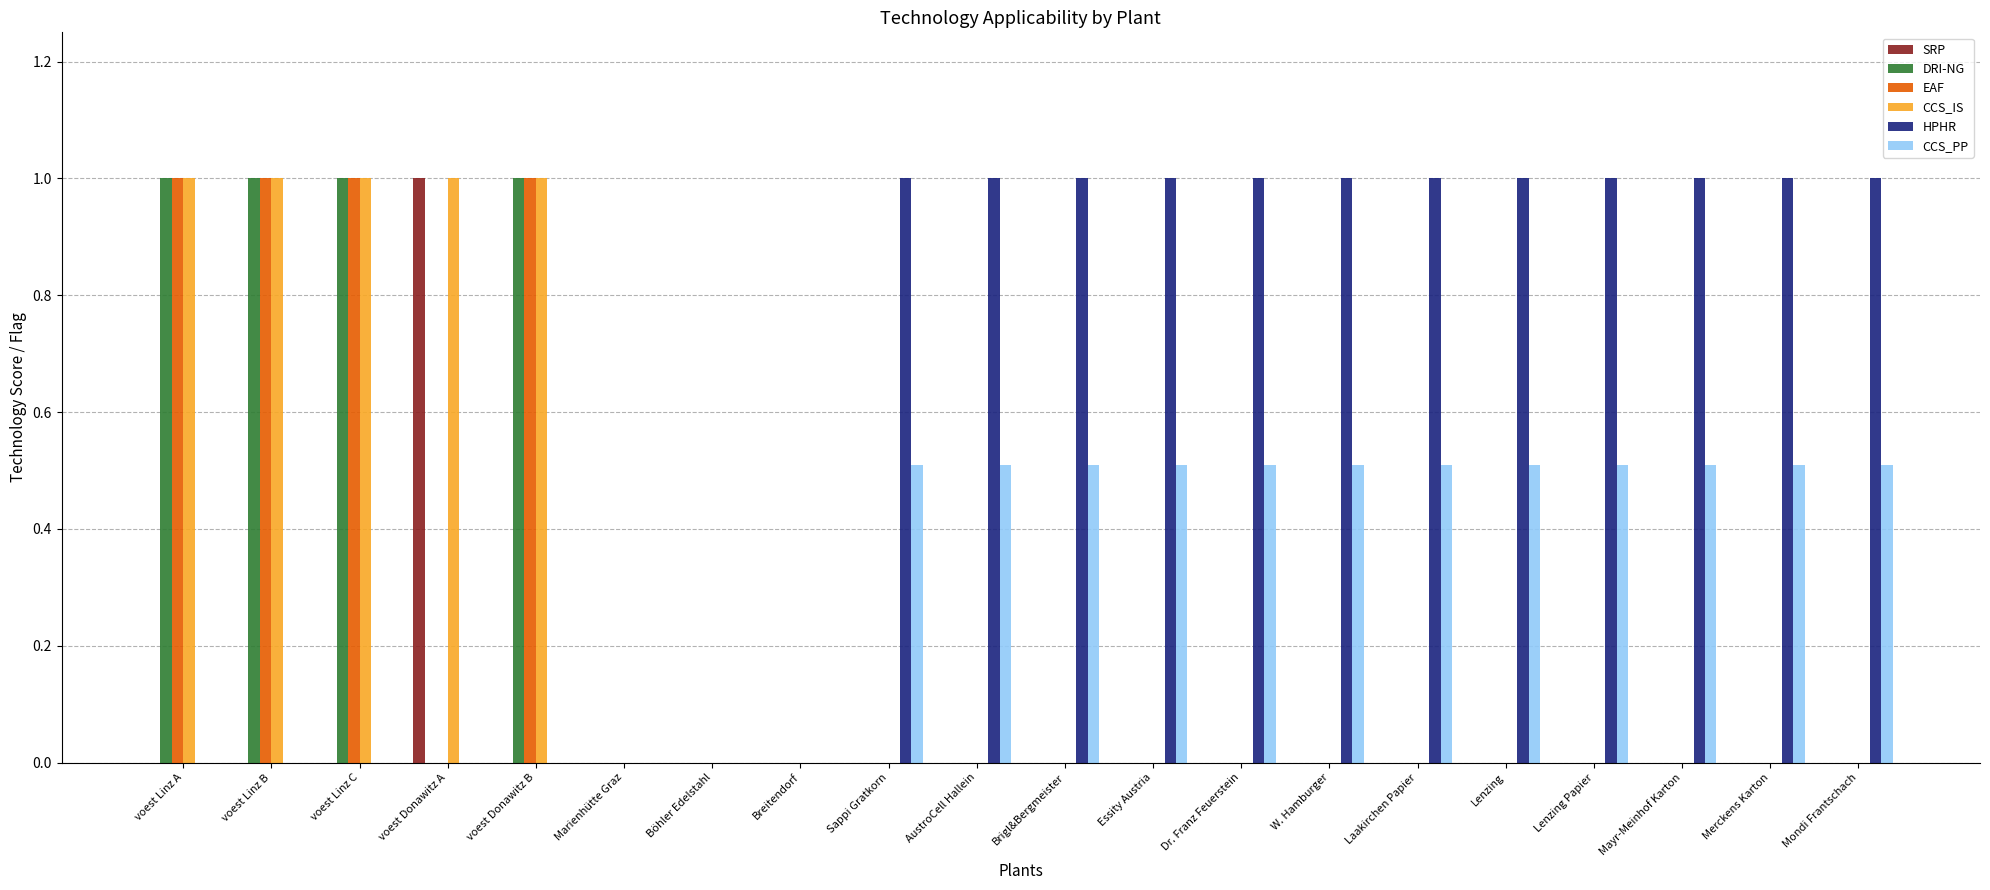

Is the value of EAF at Breitendorf greater than the value of SRP at voest Donawitz A?

No